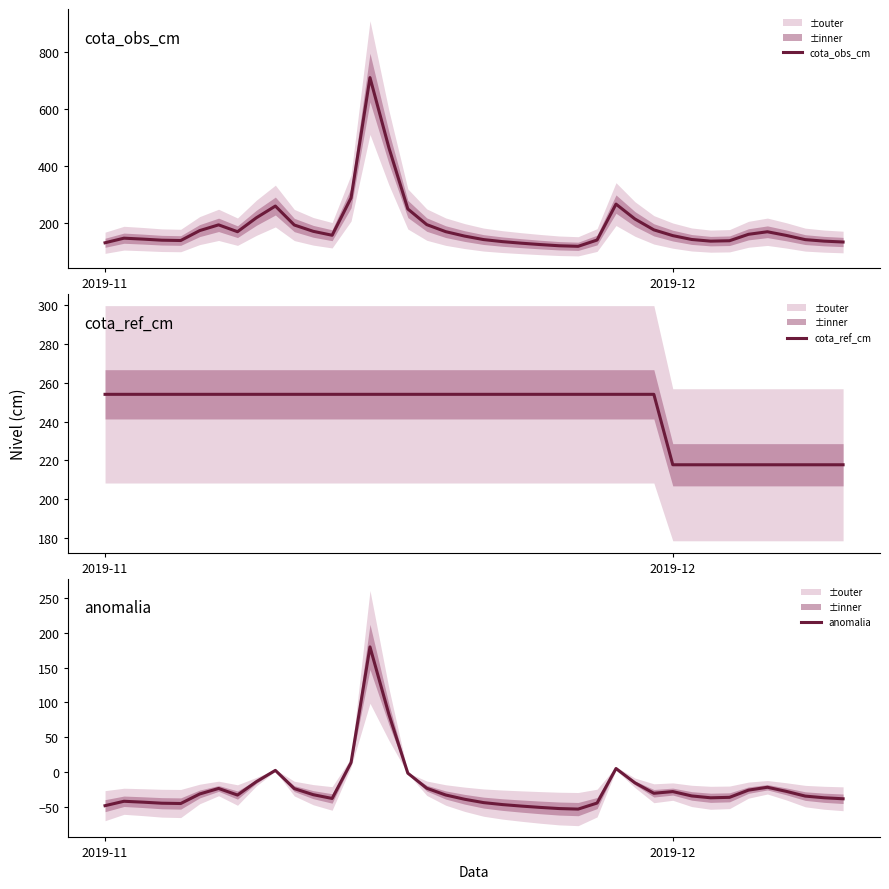

What is the maximum value for cota_obs_cm?

710.3